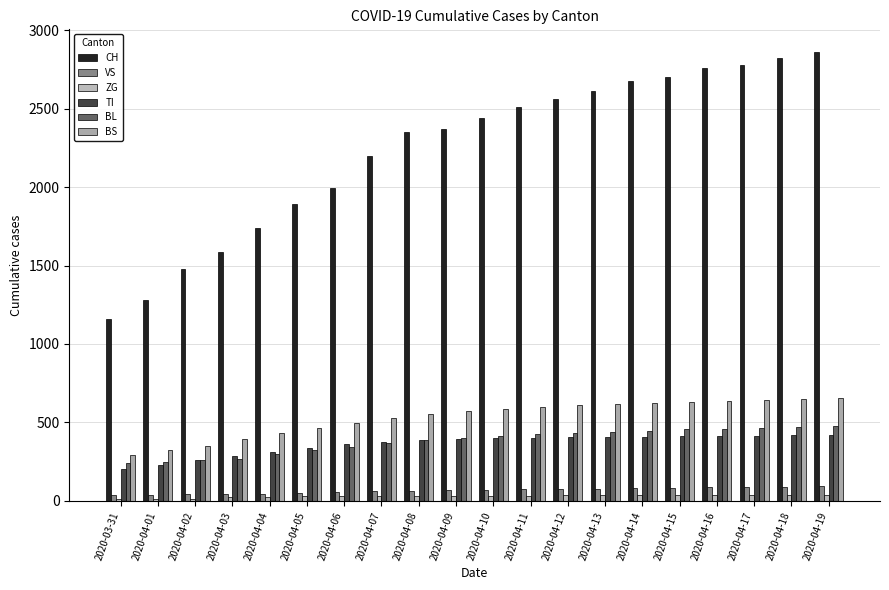

How many distinct data groups are displayed?

6